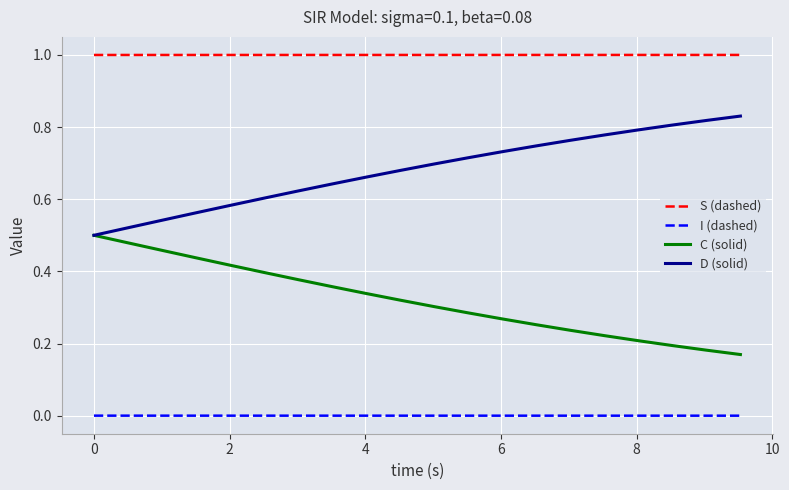

True or false: I (dashed) and S (dashed) cross at least once.

False